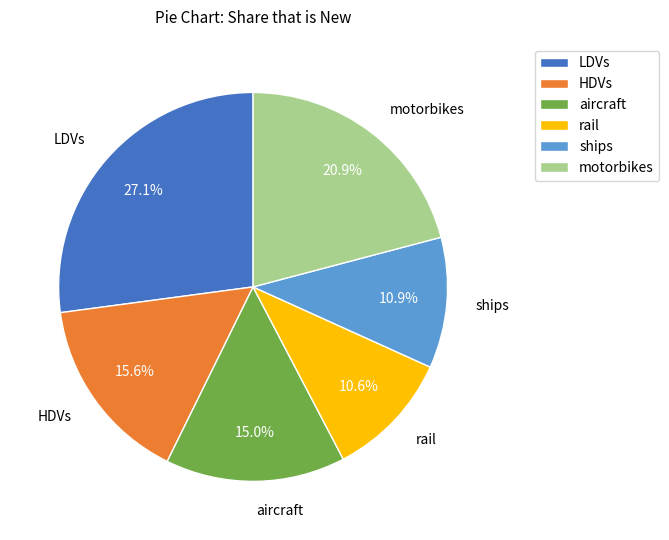

To the nearest percent, what portion does motorbikes represent?

21%